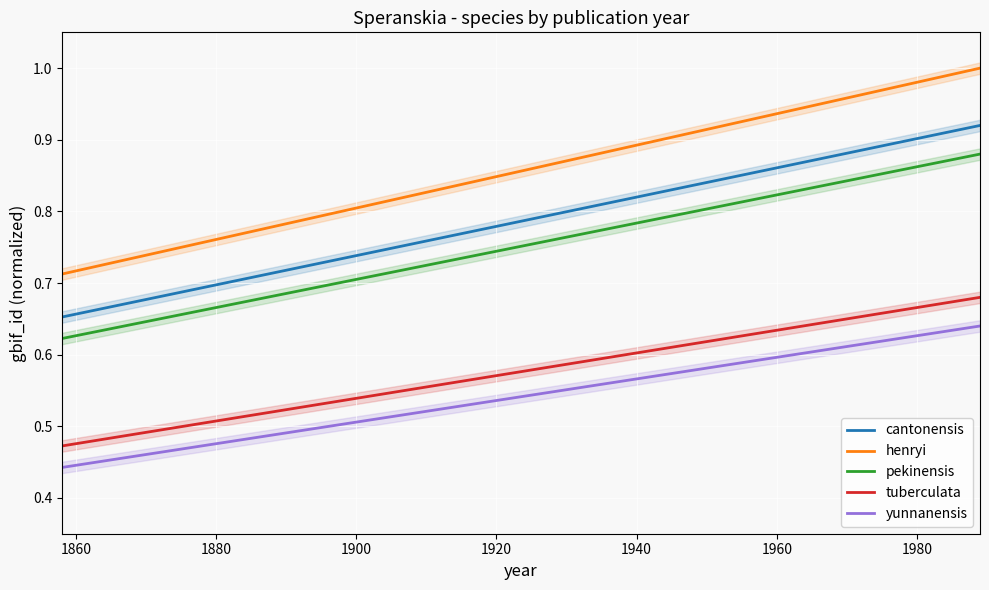

What is the spread (max minus min) of values at 1960?

0.3